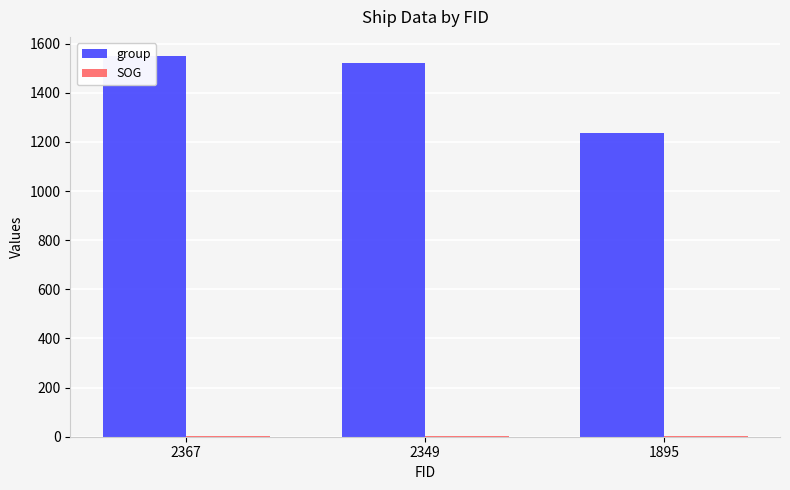

Rank the series at 2367 from highest to lowest value.

group, SOG